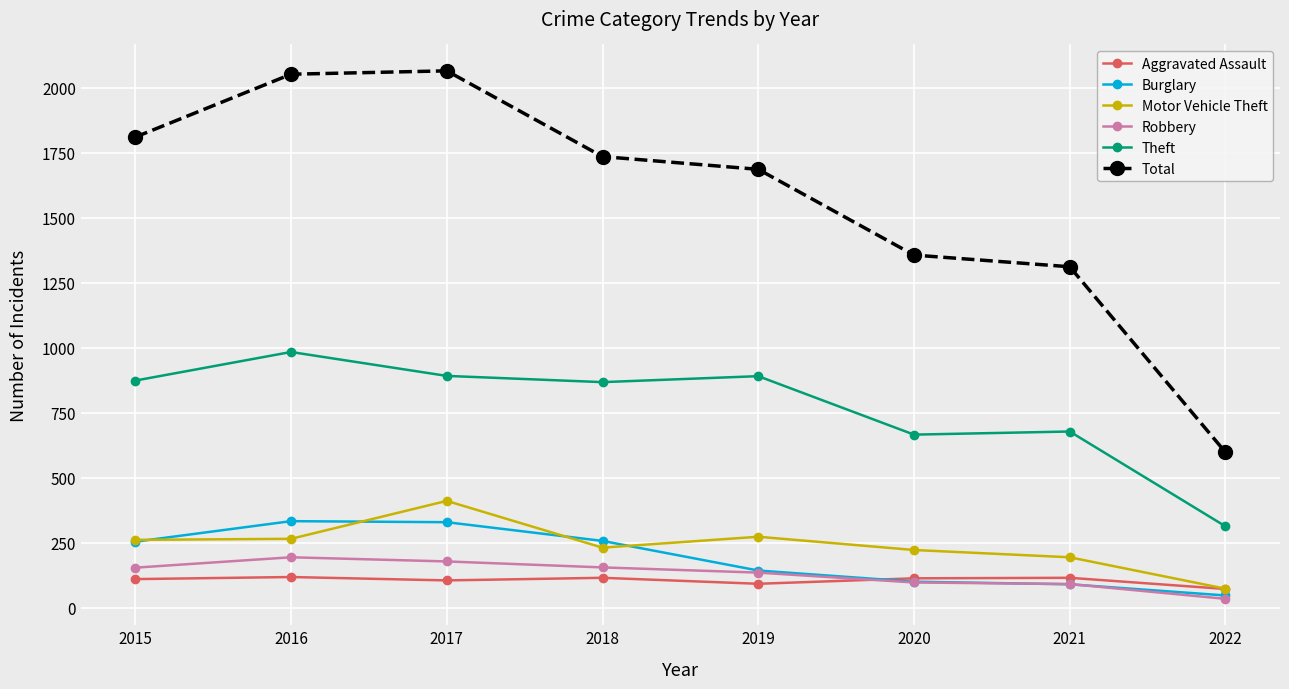

At which label does Theft reach its minimum?

2022